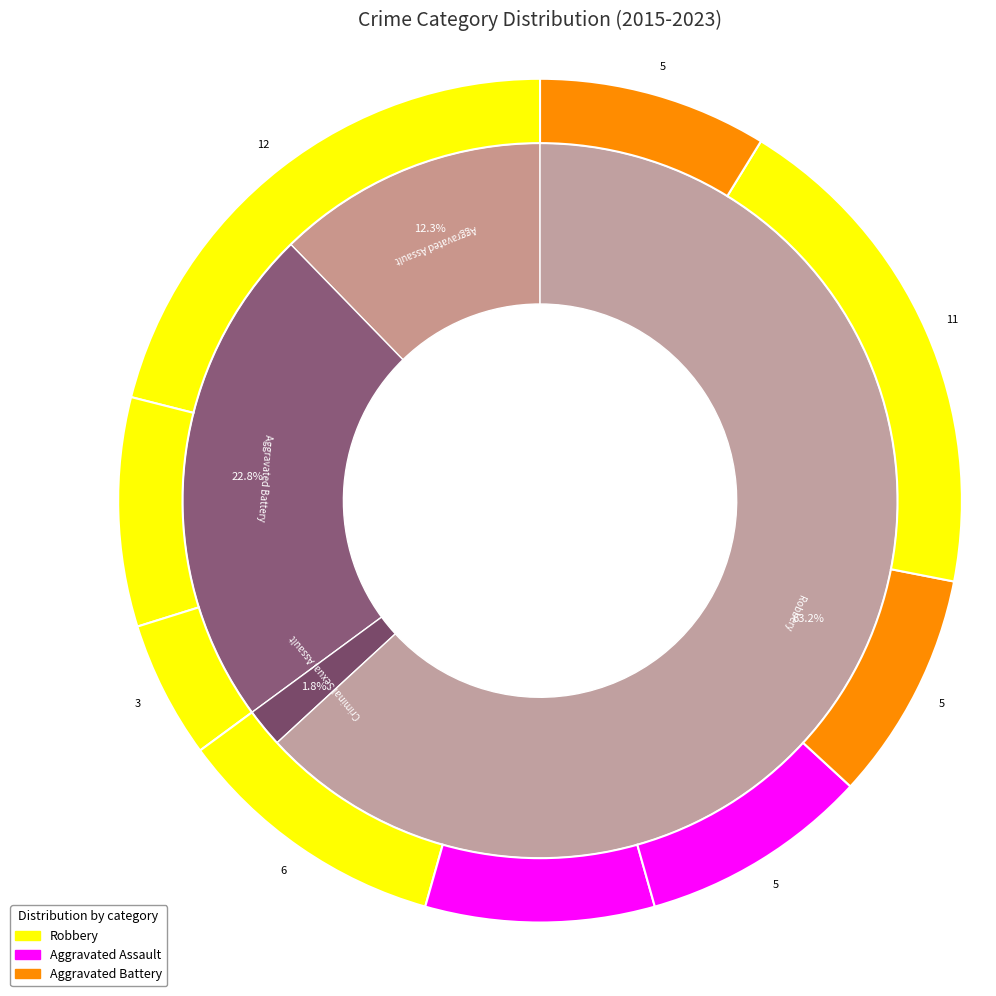

Is there any slice that represents more than half of the pie?

Yes